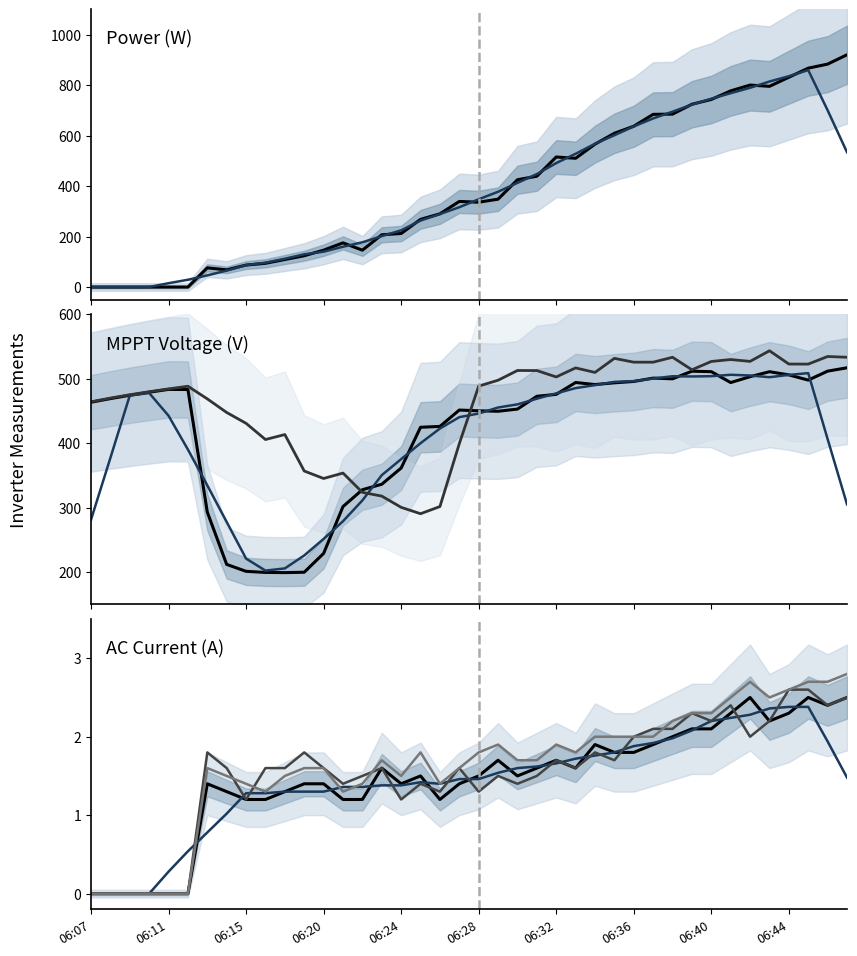

Reading left to right, list all the values displayed in this chart.

Power(W): 0.0	0.0	0.0	0.0	0.0	0.0	76.0	68.0	87.0	94.0	109.0	124.0	146.0	175.0	146.0	207.0	212.0	268.0	290.0	339.0	336.0	348.0	425.0	439.0	515.0	510.0	566.0	609.0	637.0	684.0	685.0	724.0	743.0	777.0	800.0	795.0	831.0	867.0	883.0	920.0
V MPPT 3(V): 463.5	469.1	474.3	479.0	483.4	483.2	293.1	212.1	201.4	199.7	199.4	200.0	229.2	301.8	327.9	336.4	361.5	424.7	426.0	451.4	450.2	449.5	452.9	472.7	475.7	494.1	490.9	493.6	495.7	500.9	499.8	511.6	510.9	494.0	503.1	510.8	505.9	497.8	511.7	516.9
V MPPT 4(V): 464.2	469.9	475.1	479.8	484.2	488.3	468.7	447.6	430.8	405.7	413.4	356.9	345.3	353.7	323.8	318.0	300.6	290.7	301.8	399.3	488.5	497.6	512.7	512.6	502.7	516.7	509.7	531.5	525.6	525.6	533.2	513.8	526.7	529.7	526.8	543.3	522.7	522.6	534.4	533.2
I AC 1(A): 0.0	0.0	0.0	0.0	0.0	0.0	1.4	1.3	1.2	1.2	1.3	1.4	1.4	1.2	1.2	1.6	1.4	1.5	1.2	1.4	1.5	1.7	1.5	1.6	1.7	1.6	1.9	1.8	1.8	1.9	2.0	2.1	2.1	2.3	2.5	2.2	2.3	2.5	2.4	2.5
I AC 2(A): 0.0	0.0	0.0	0.0	0.0	0.0	1.8	1.6	1.2	1.6	1.6	1.8	1.6	1.4	1.5	1.6	1.2	1.4	1.3	1.6	1.3	1.5	1.4	1.5	1.7	1.6	1.8	1.7	2.0	2.1	2.1	2.3	2.2	2.4	2.0	2.2	2.6	2.6	2.4	2.5
I AC 3(A): 0.0	0.0	0.0	0.0	0.0	0.0	1.6	1.5	1.4	1.3	1.5	1.6	1.6	1.3	1.4	1.7	1.5	1.8	1.4	1.6	1.8	1.9	1.7	1.7	1.9	1.8	2.0	2.0	2.0	2.0	2.2	2.3	2.3	2.5	2.7	2.5	2.6	2.7	2.7	2.8